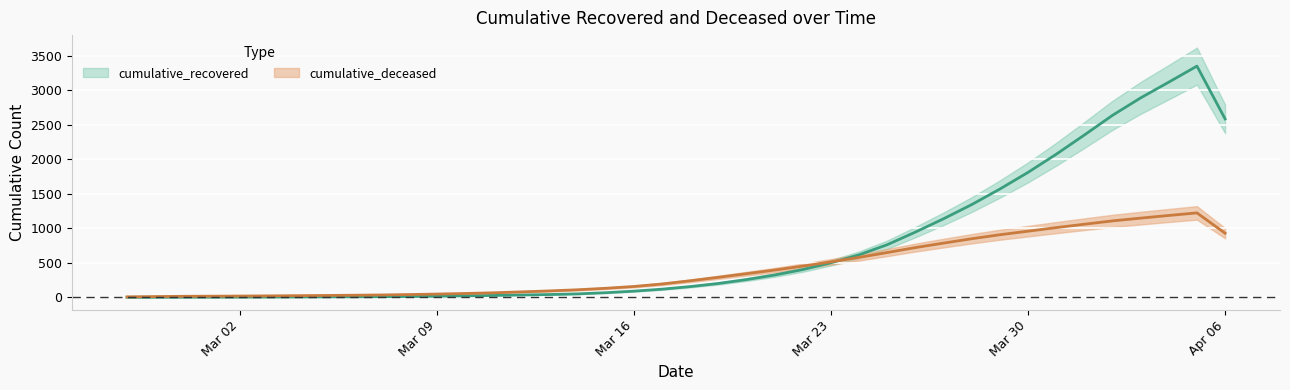

The value of cumulative_recovered at Mar 09 is 16.8. True or false?

True